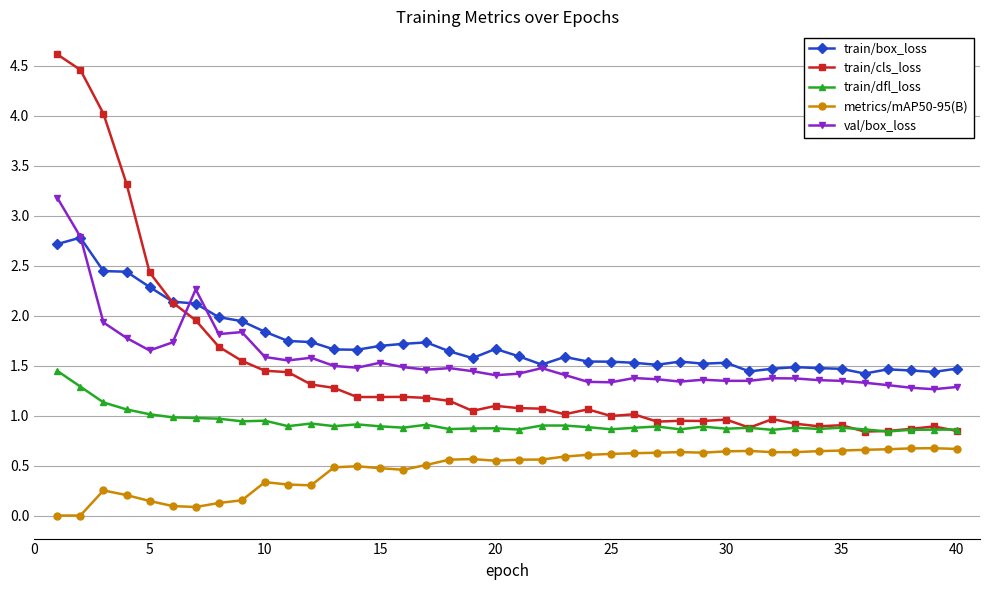

Rank the series by their maximum value, from lowest to highest.

metrics/mAP50-95(B), train/dfl_loss, train/box_loss, val/box_loss, train/cls_loss